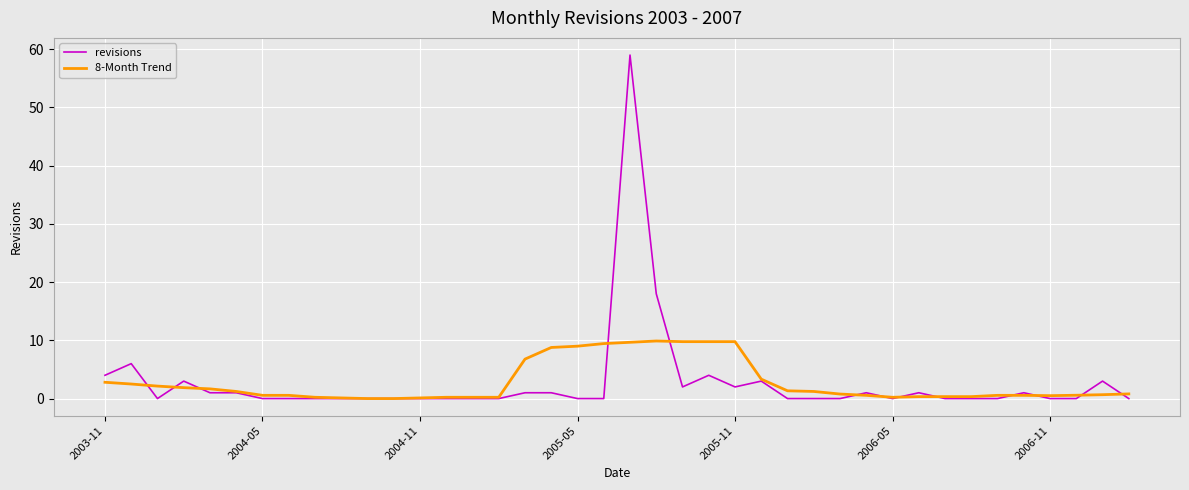

List the series in order of their peak value, highest first.

revisions, 8-Month Trend